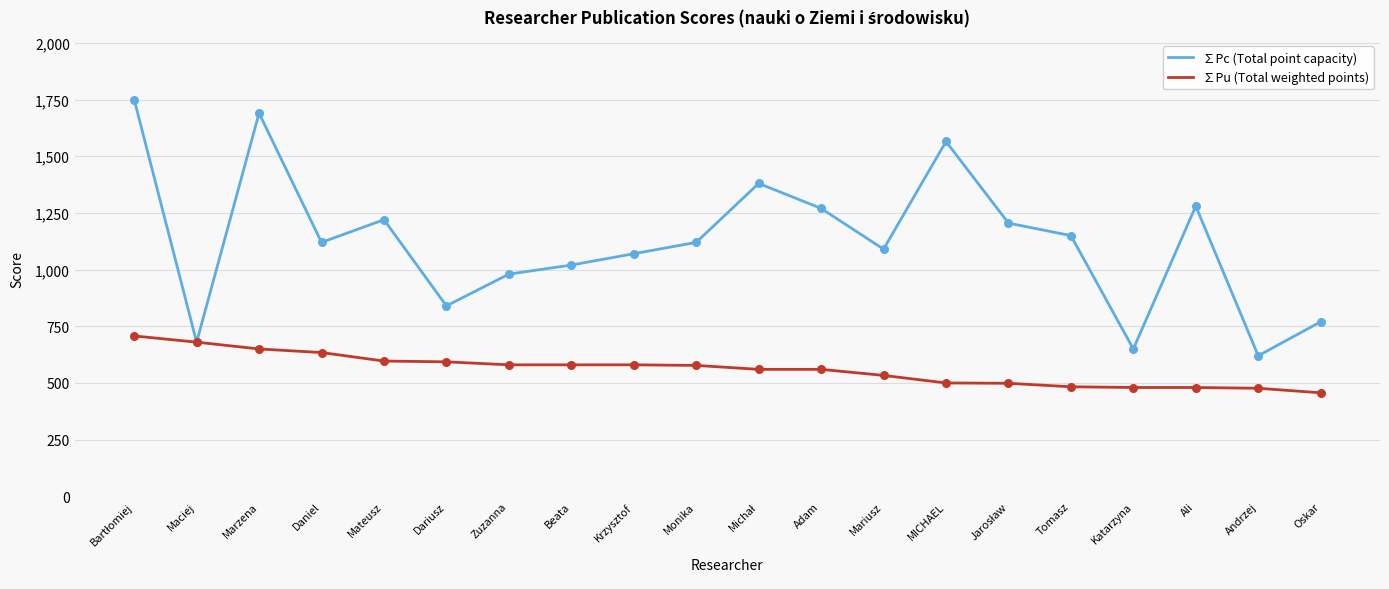

Is the value of ∑Pu (Total weighted points) at Maciej greater than the value of ∑Pc (Total point capacity) at Oskar?

No